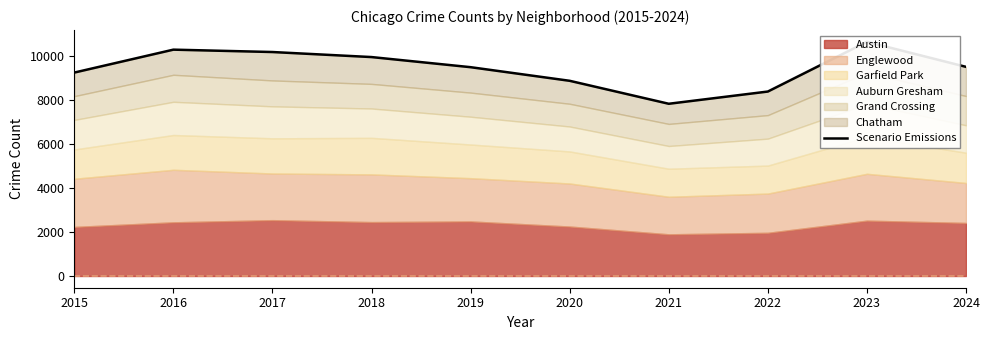

What is the value of the 7th point from the left?

7829